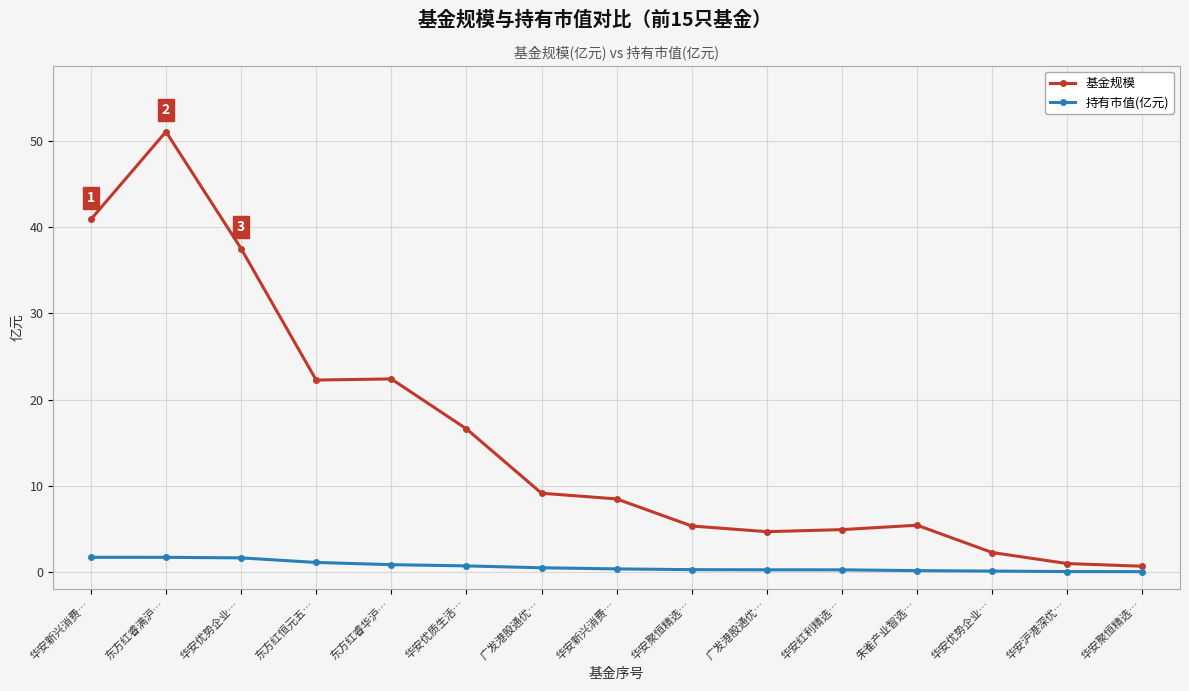

List the series in order of their peak value, lowest first.

持有市值(亿元), 基金规模